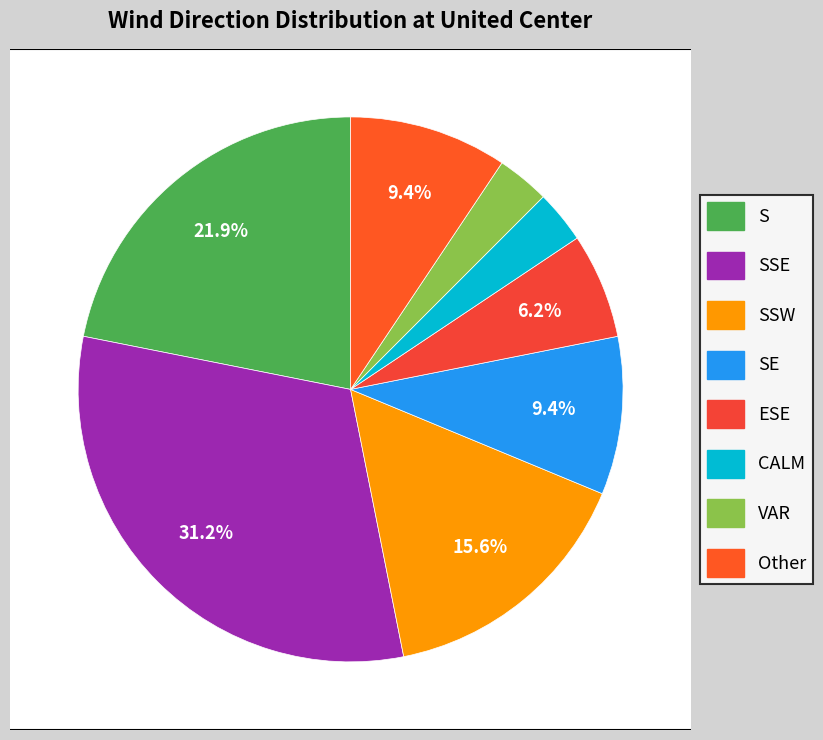

To the nearest percent, what is the difference between the S and VAR slice percentages?

19%